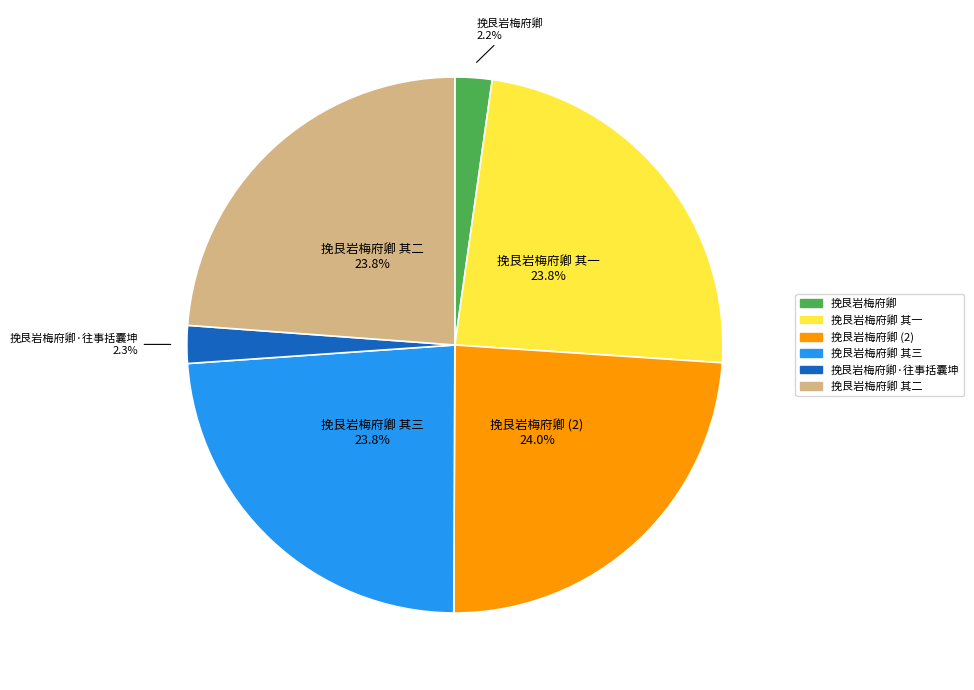

To the nearest percent, what percentage of the pie is 挽艮岩梅府卿 其三?

24%